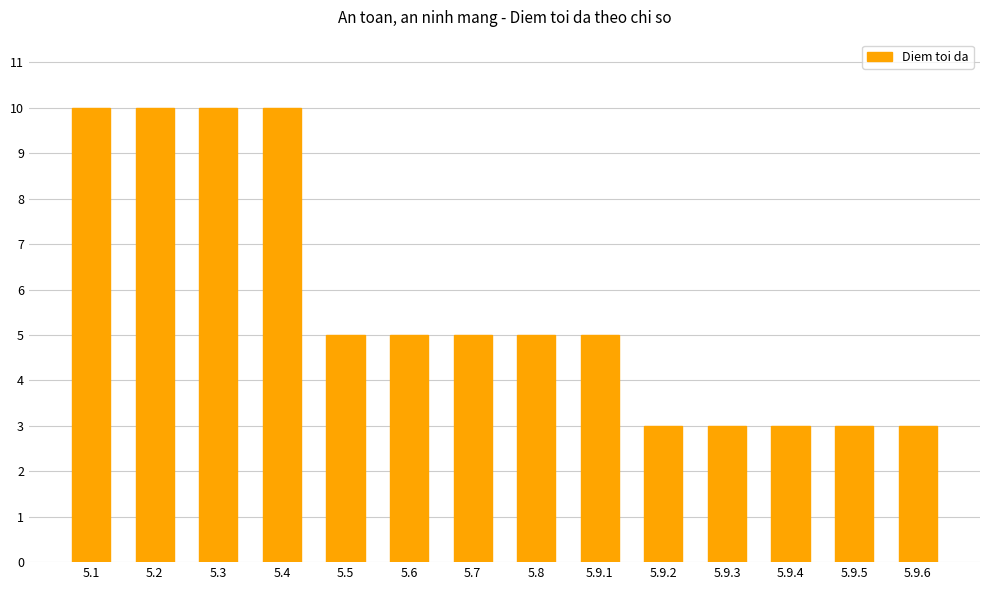

What is the difference between the maximum and second lowest values?

7